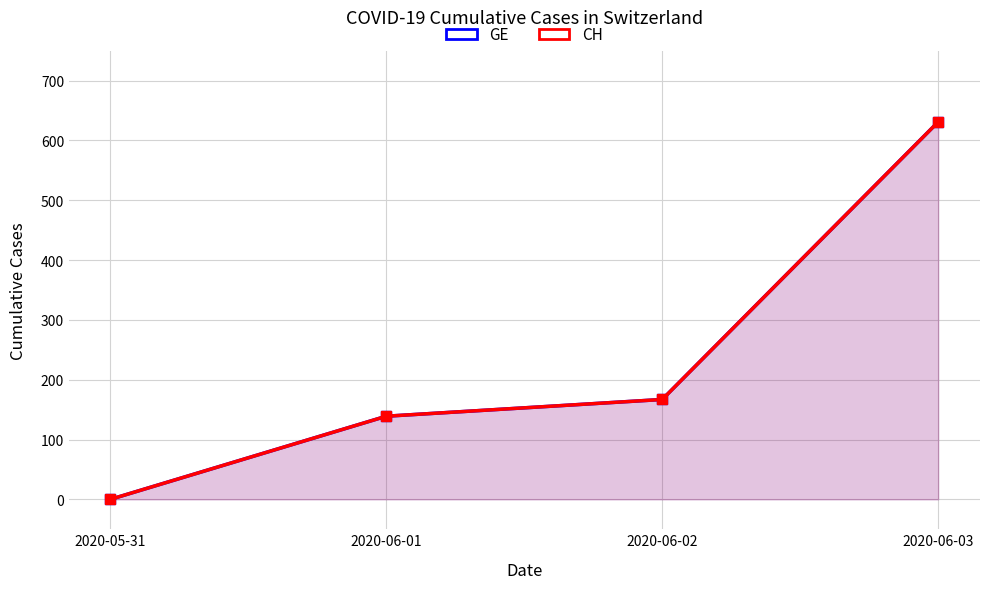

What is the highest value of the GE series?

631